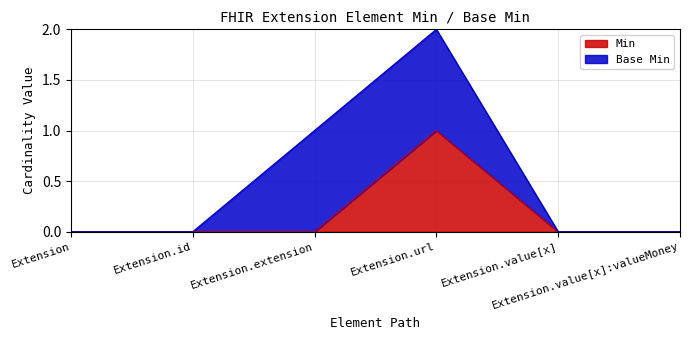

What position from the left is Extension.value[x]:valueMoney?

6